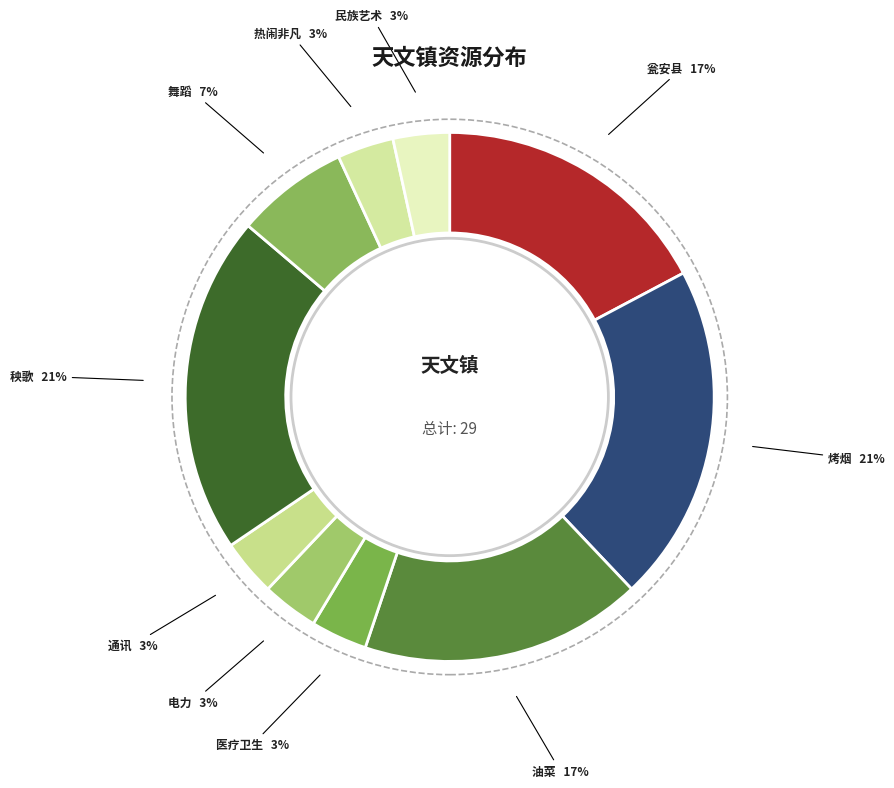

To the nearest percent, what portion does 医疗卫生 represent?

3%